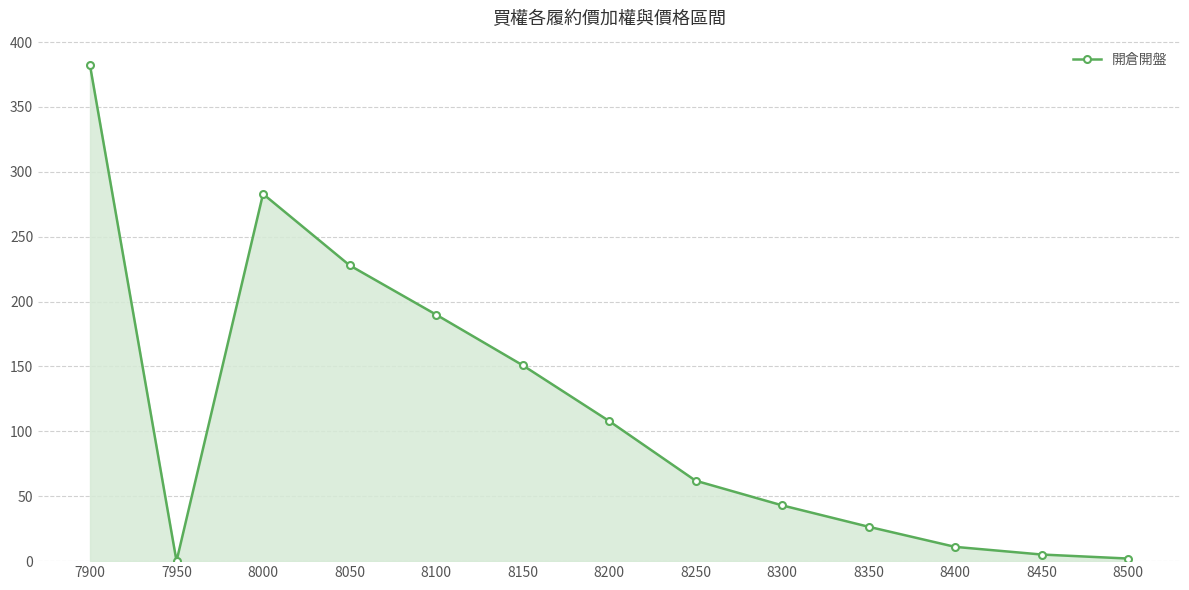

What value does the data have at 8400?

11.0